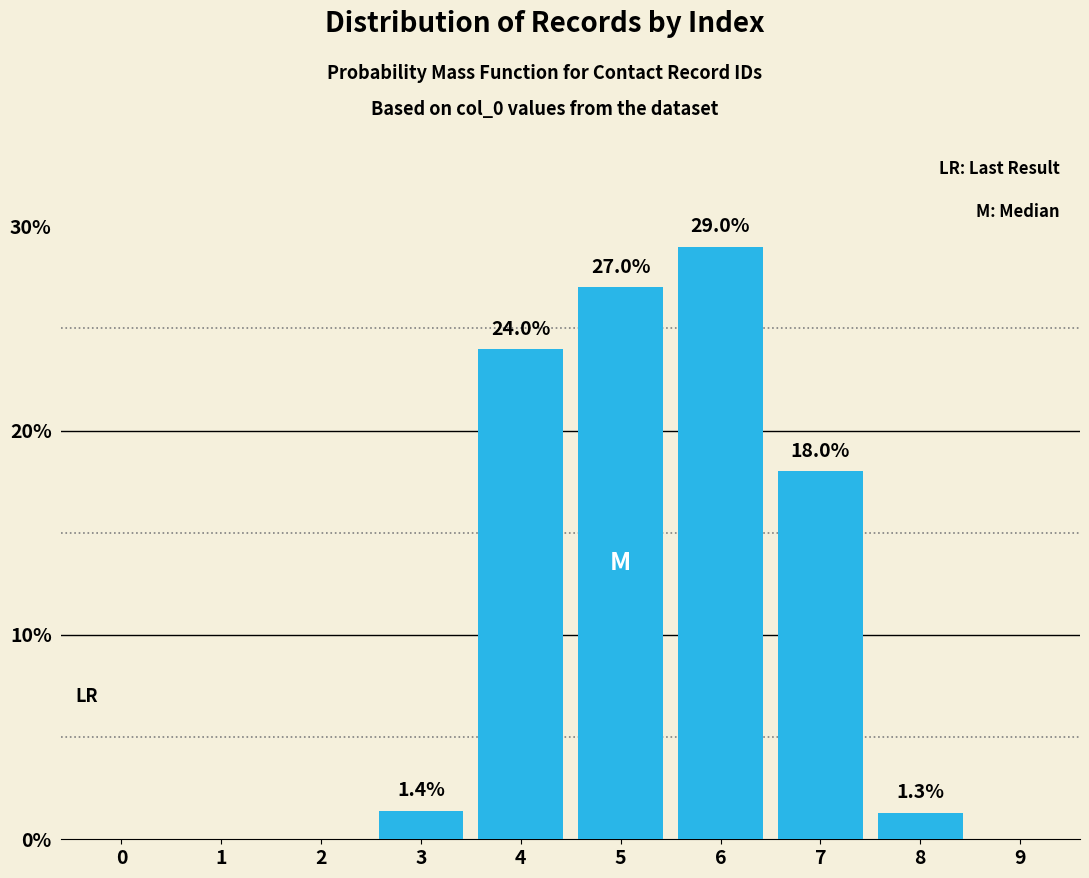

Reading left to right, list all the values displayed in this chart.

0=0.0	1=0.0	2=0.0	3=1.4	4=24.0	5=27.0	6=29.0	7=18.0	8=1.3	9=0.0